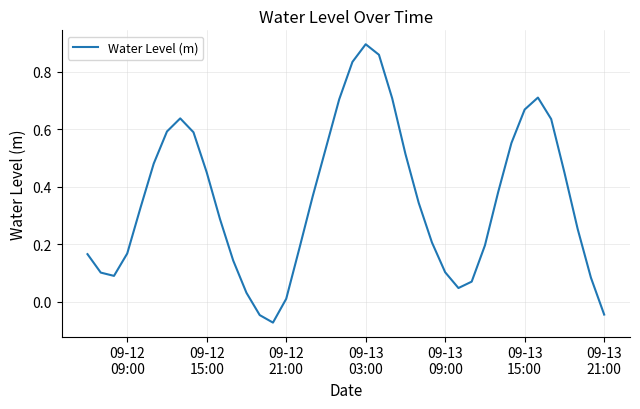

What is the difference between the maximum and minimum values?

1.0